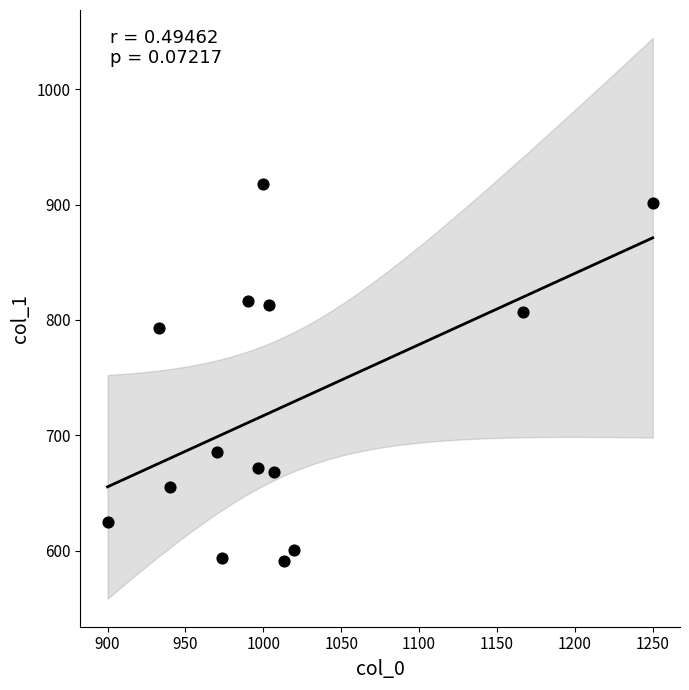

What Y value in the scatter plot is closest to 754?

793.1